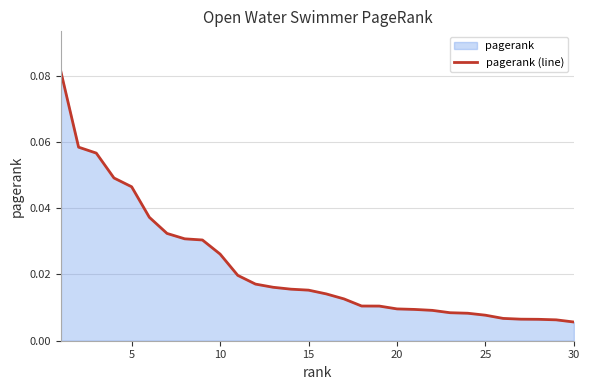

What is the difference between the second highest and minimum values?

0.1